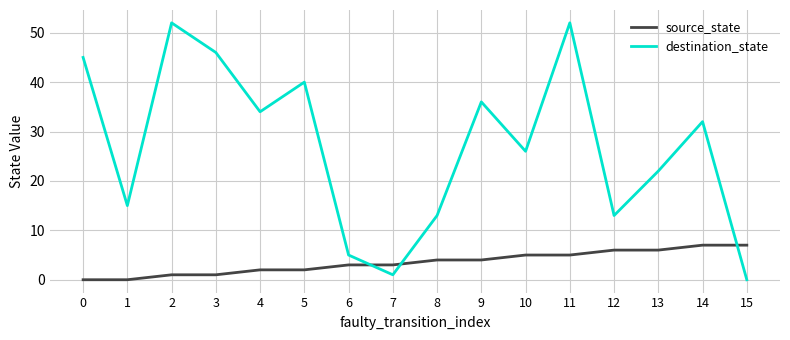

How many lines are shown in the chart?

2